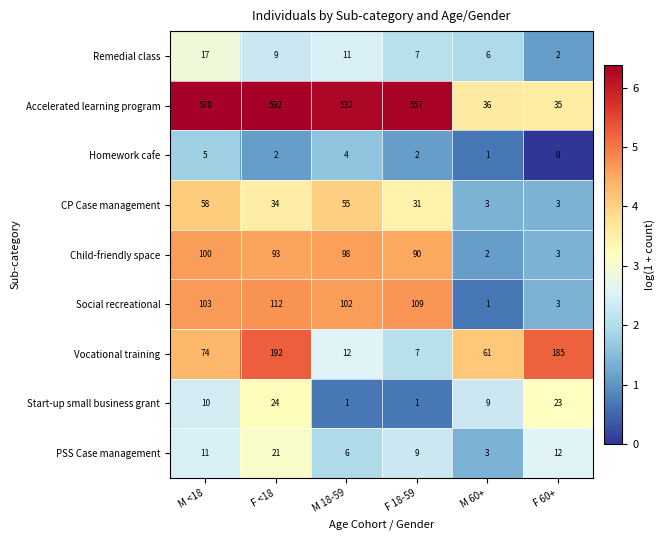

True or false: PSS Case management has a value of 21 at F <18.

True